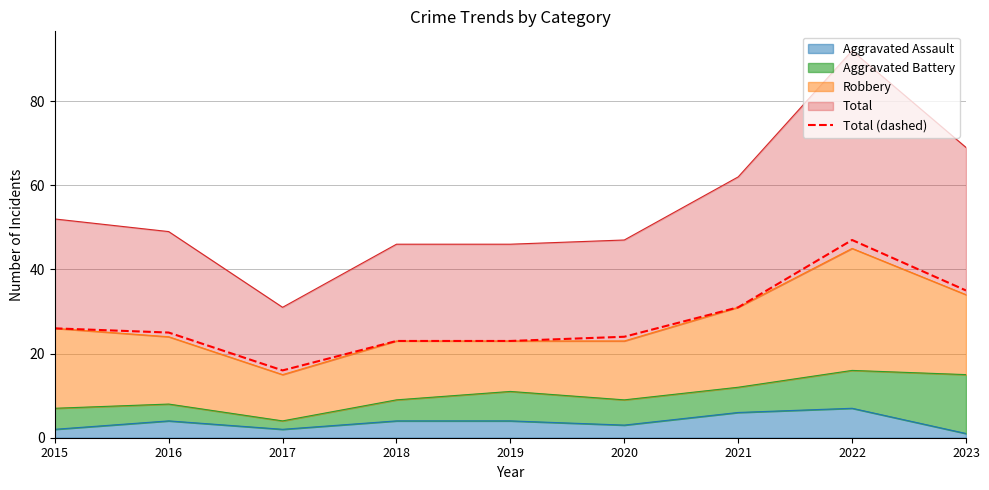

True or false: the data shows 47 at 2022.

True